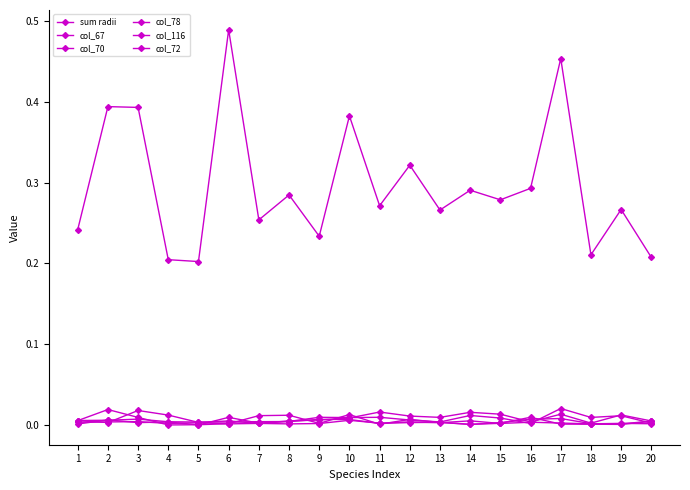

Count the number of categories in the chart.

20